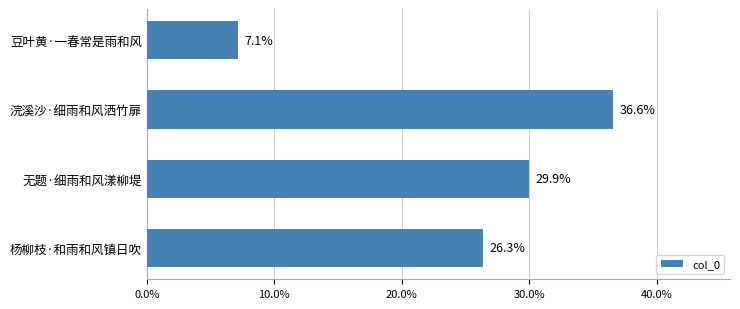

How many distinct data groups are displayed?

1